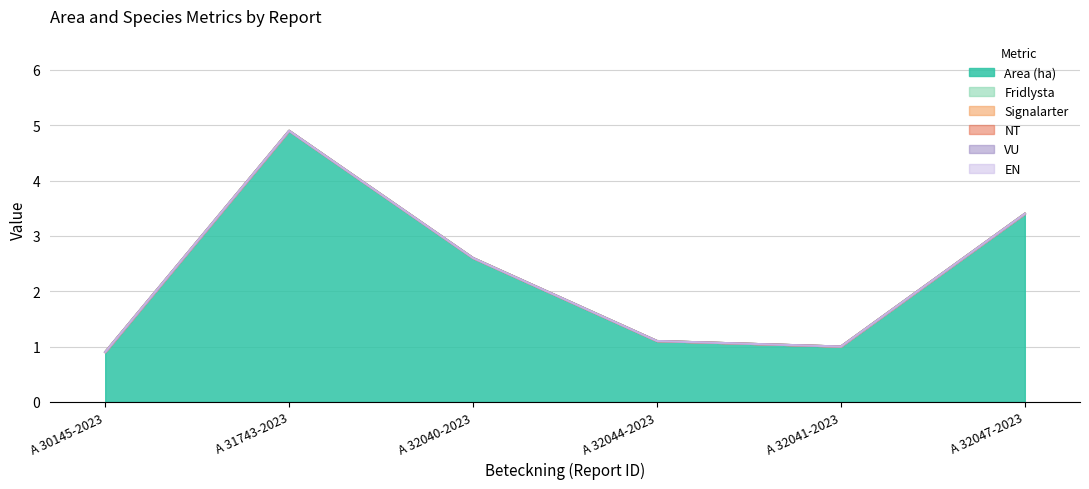

In Area (ha), how many points are higher than both neighbors (excluding endpoints)?

1